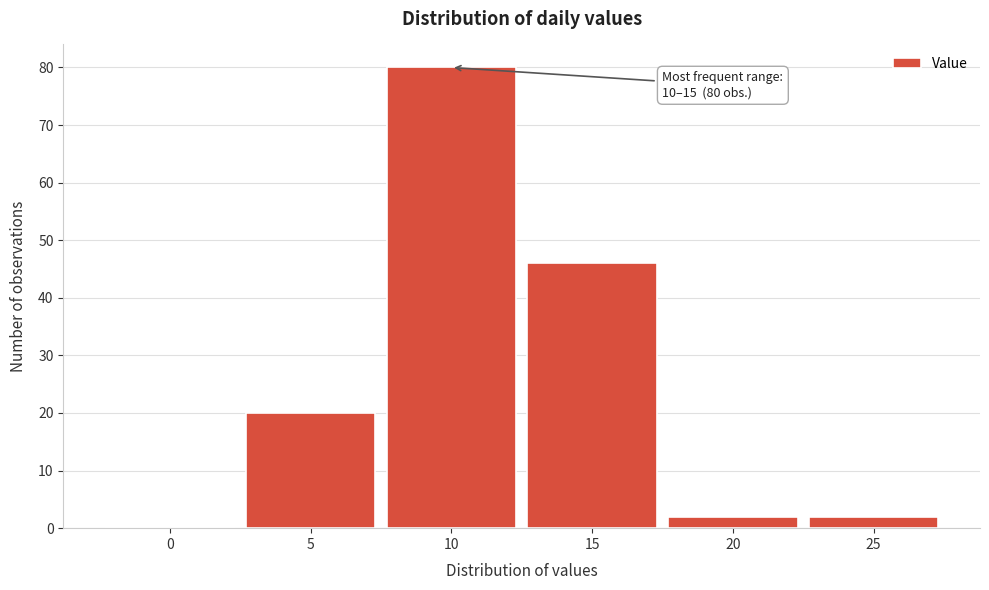

Reading left to right, what are all the values shown in this chart?

0=0	5=20	10=80	15=46	20=2	25=2